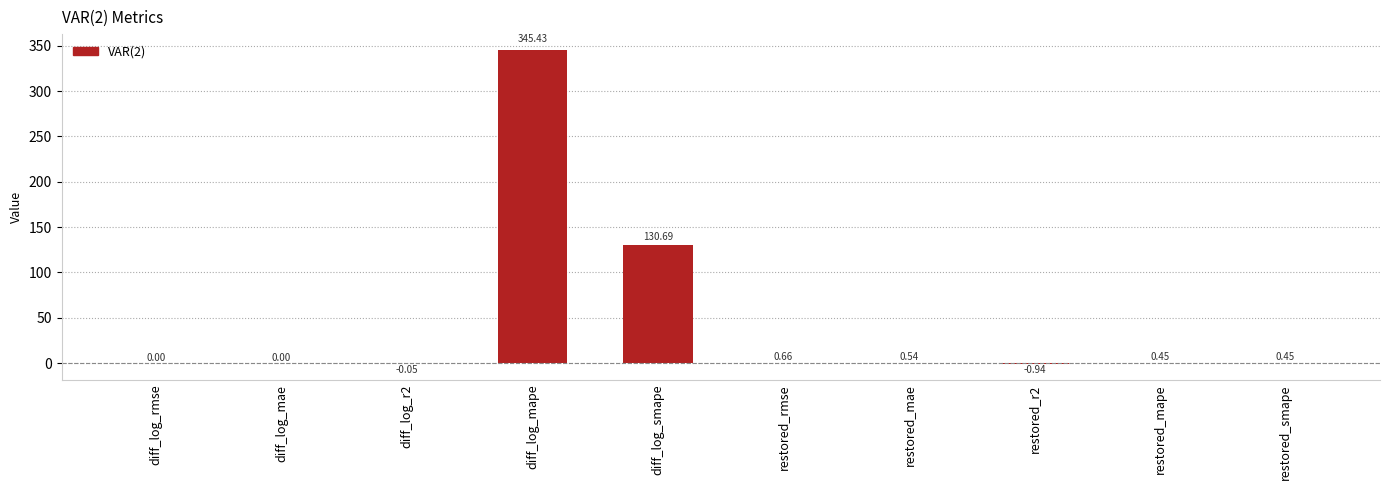

What is the change in value from diff_log_rmse to restored_mae?

+0.5